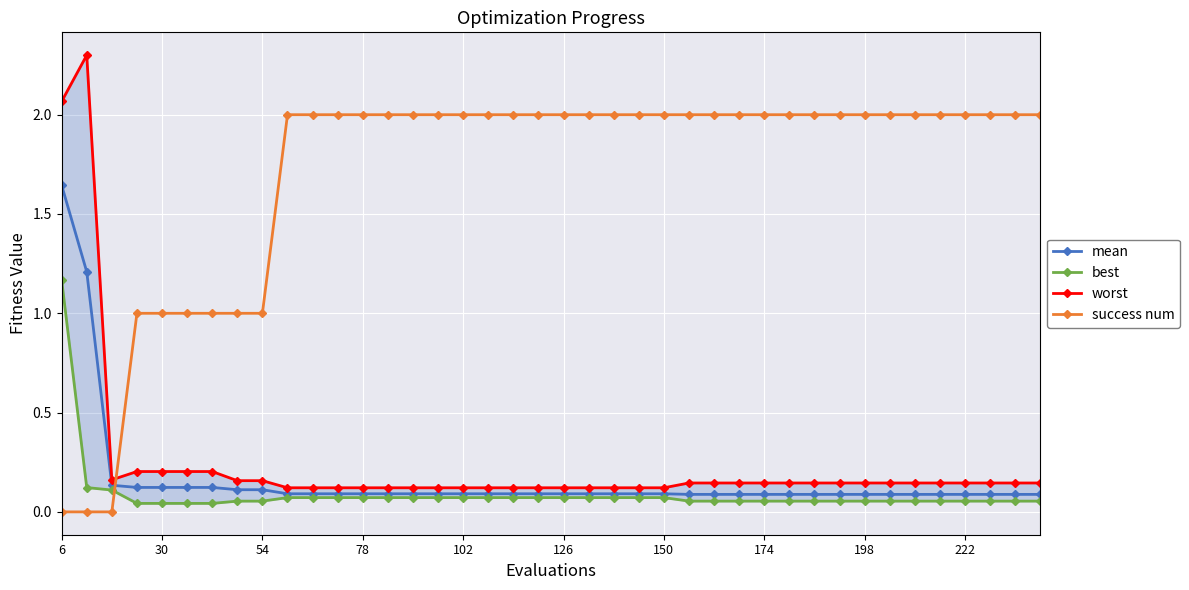

The mean series shows 0.0 at 126. True or false?

False